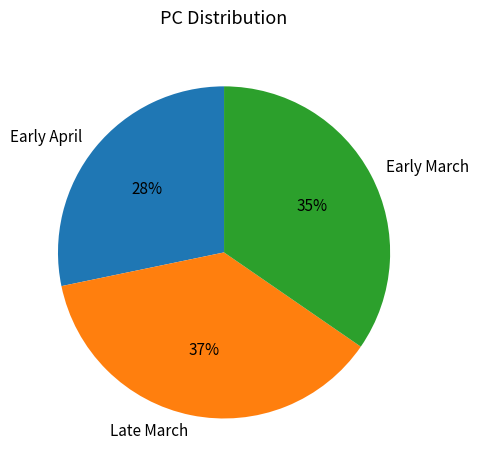

Between Early March and Early April, which is larger?

Early March